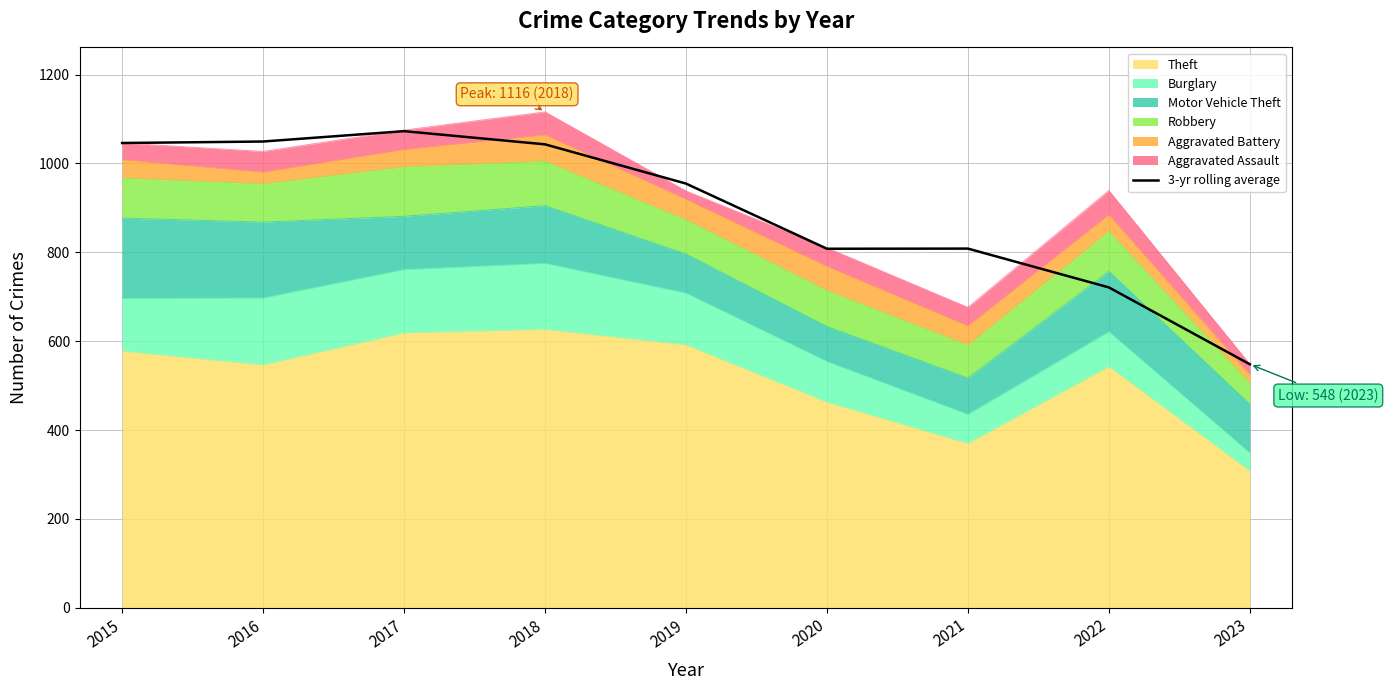

What is the sum of all values?

8051.0